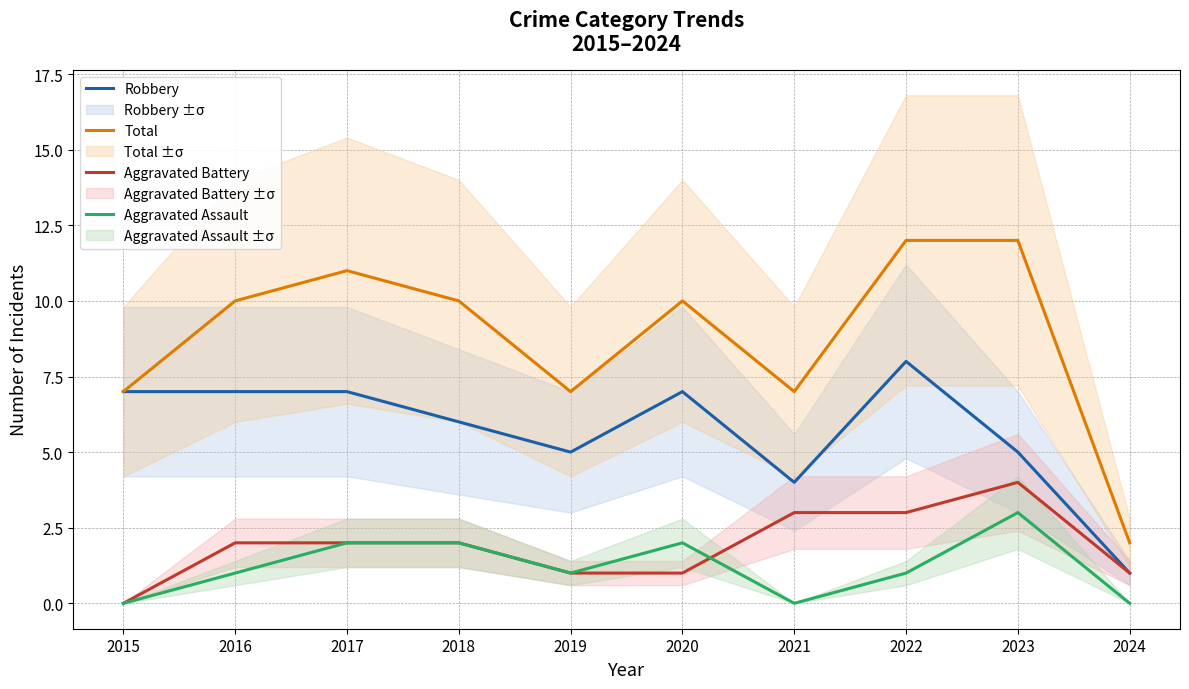

What is the difference between the Aggravated Assault values at 2023 and 2022?

2